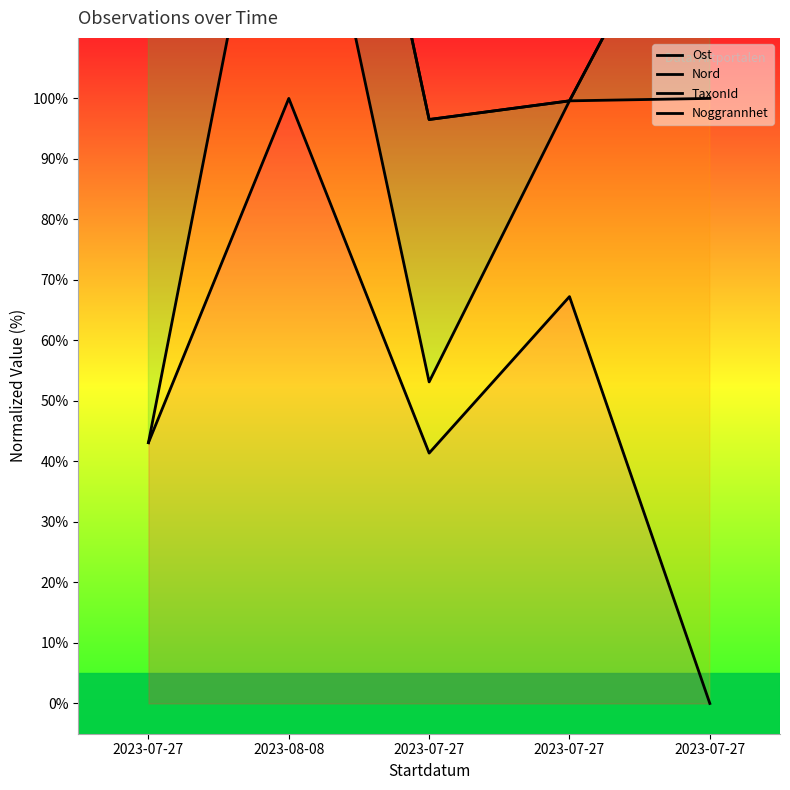

At 2023-07-27, list the series in order from largest to smallest.

Noggrannhet, TaxonId, Ost, Nord